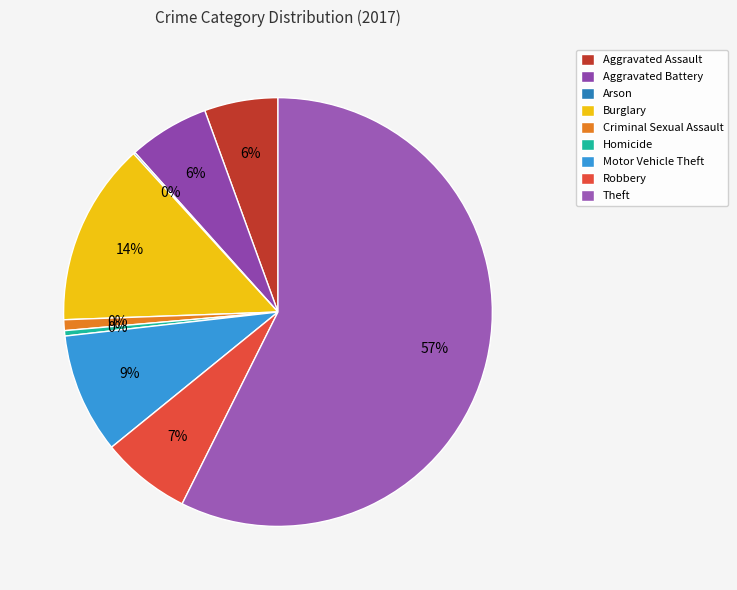

The Burglary slice represents 4% of the pie. True or false?

False